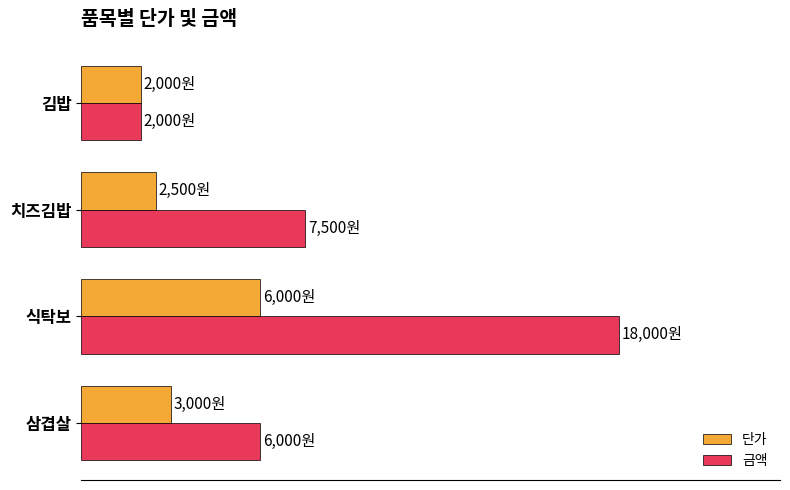

What are all the series names shown in the legend?

단가, 금액